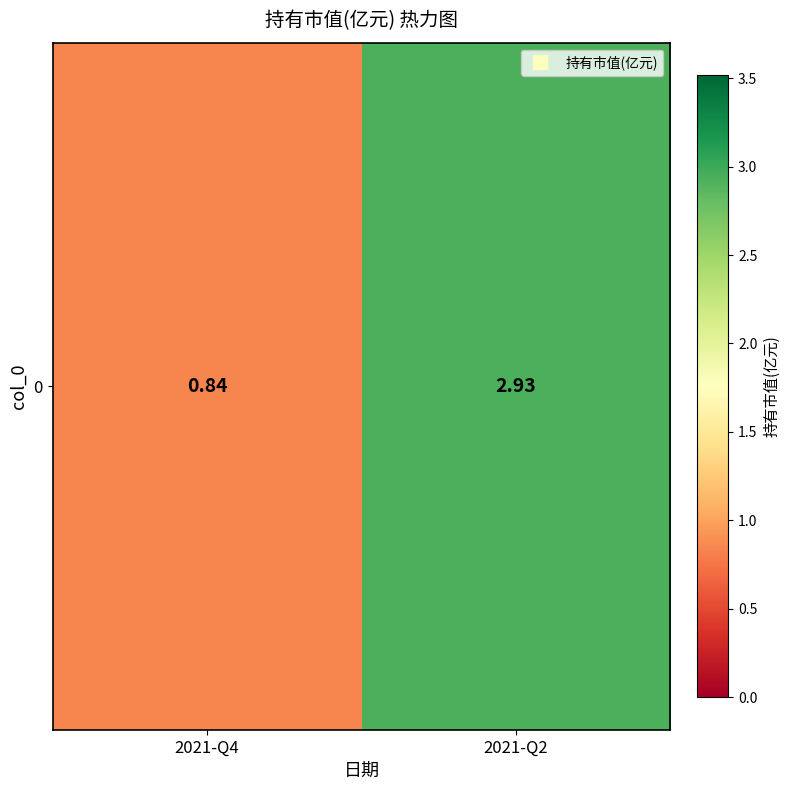

What is the sum of the values at 2021-Q4 and 2021-Q2?

3.8